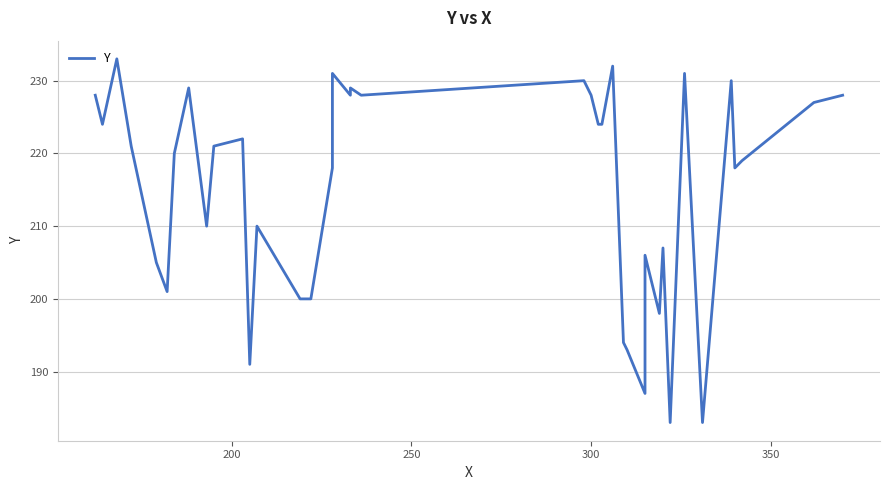

What is the smallest value displayed?

183